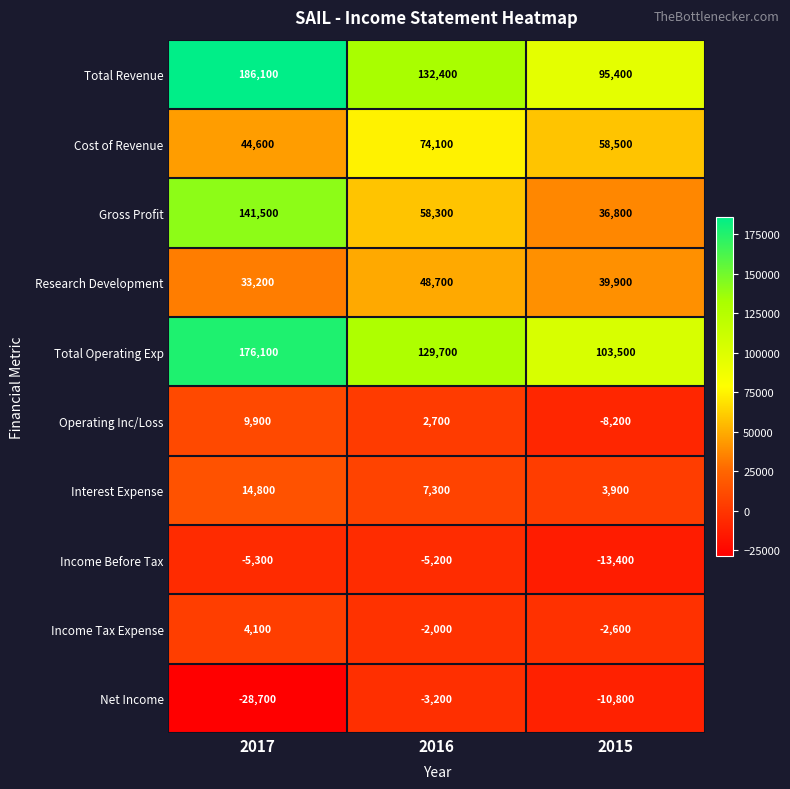

What is the sum of the Cost of Revenue values at 2015 and 2016?

132600